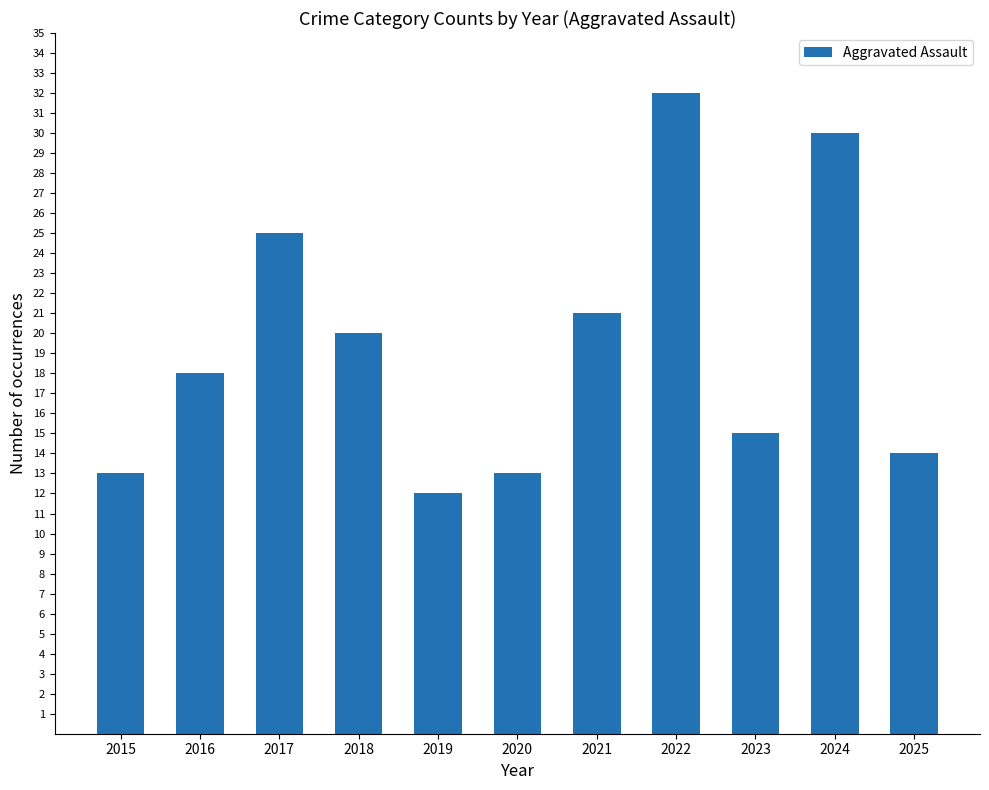

What is the sum of all values?

213